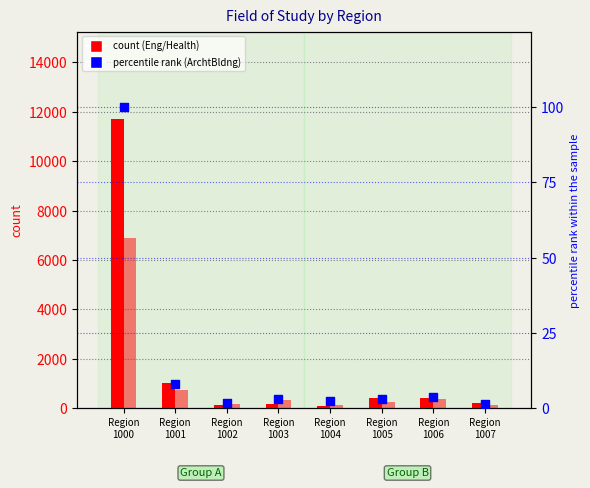

What is the total value across all series at Region
1005?

651.0